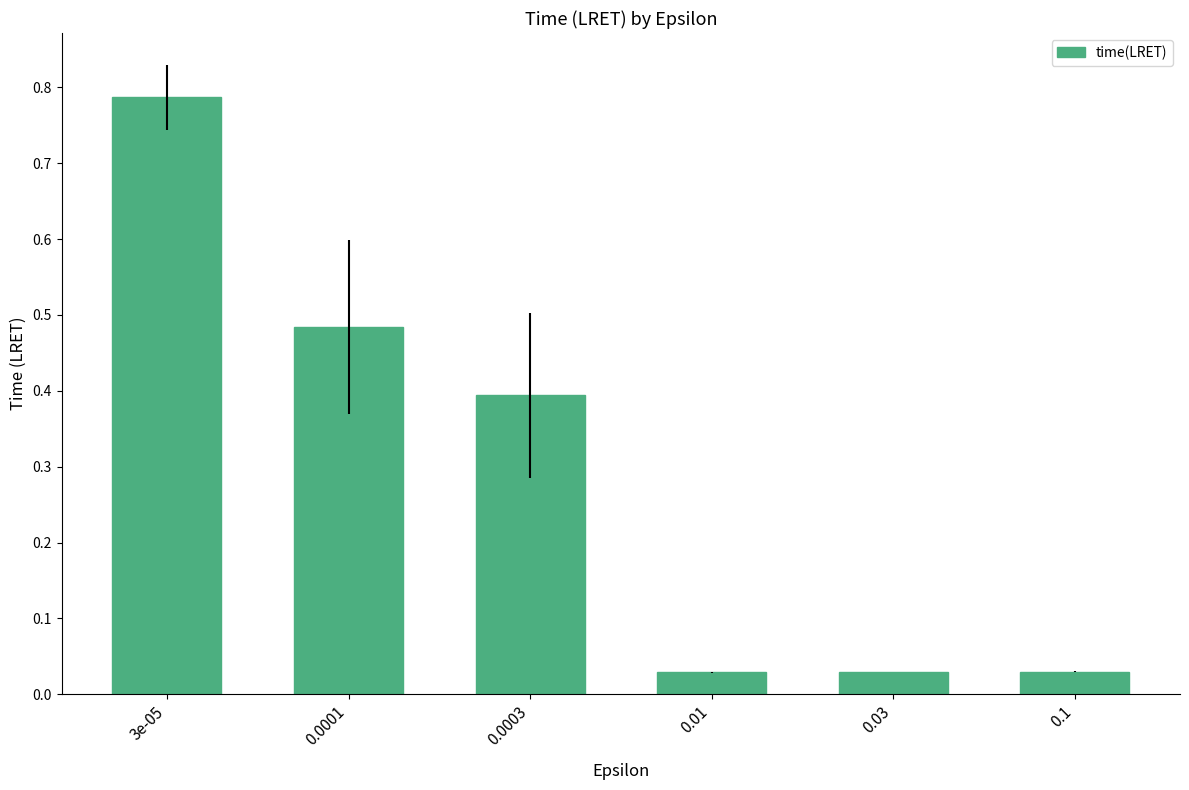

What is the change in value from 3e-05 to 0.0001?

-0.3